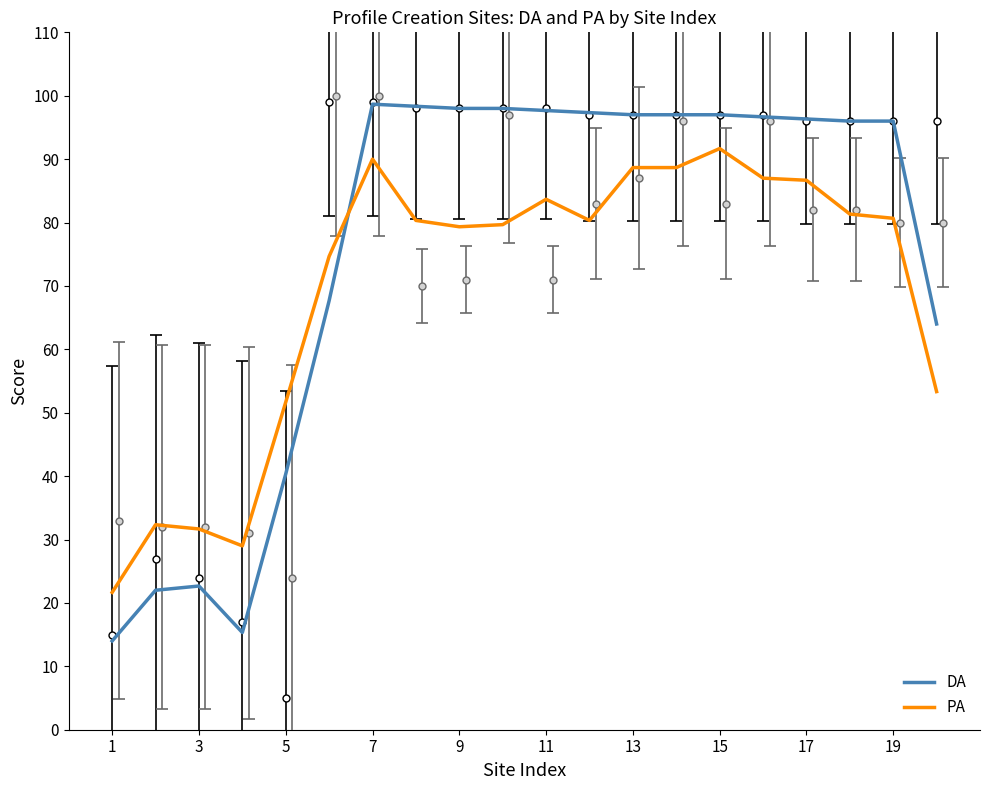

What is the sum of all PA values?

1392.3